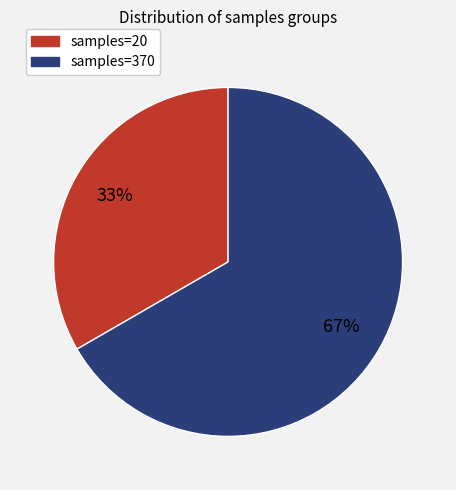

What percentage is the samples=20 slice, to the nearest percent?

33%